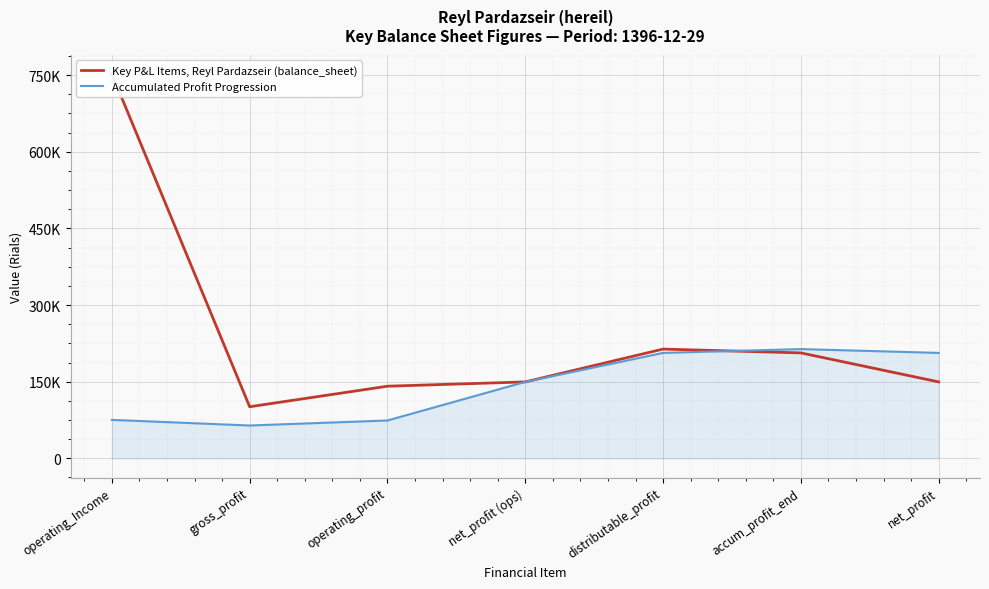

At which category does Key P&L Items, Reyl Pardazseir (balance_sheet) reach its first local peak?

distributable_profit